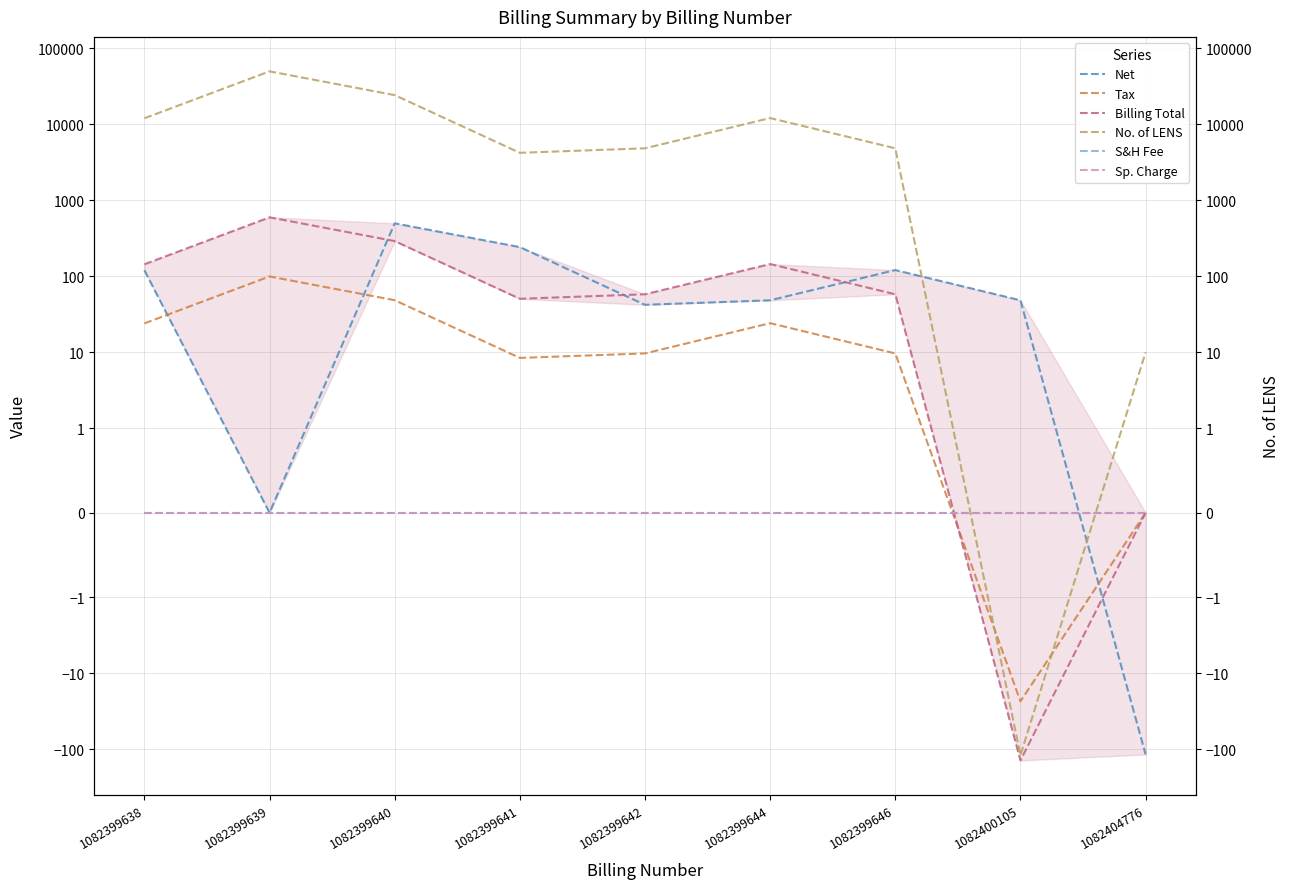

What is the average value of the Billing Total series?

133.9